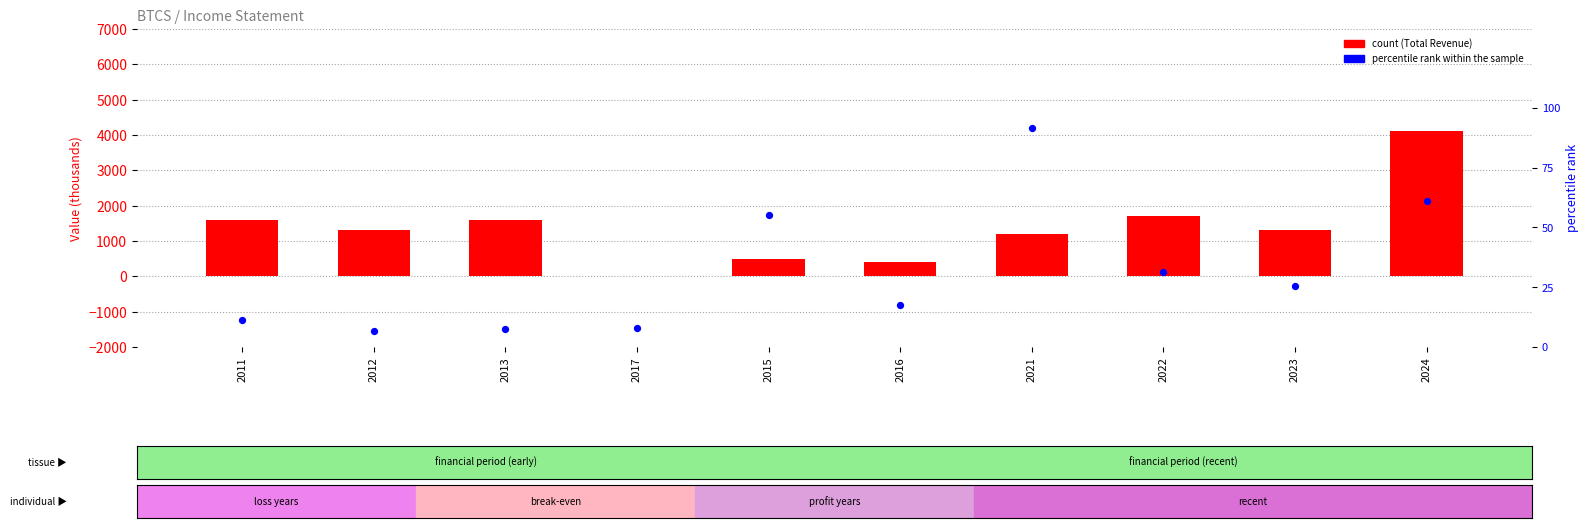

Which series contains the highest Y value?

Total Revenue